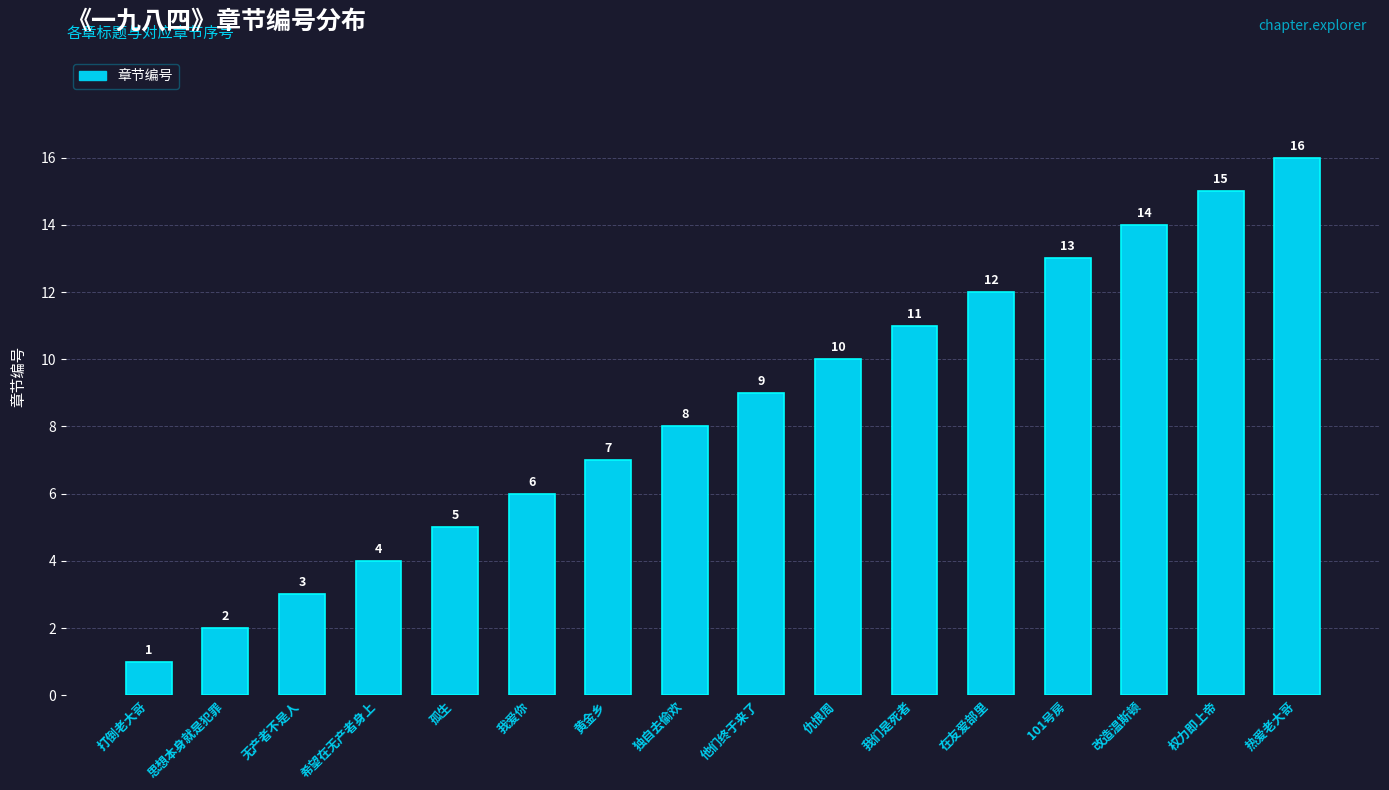

At which category does the chart reach its peak across all series?

热爱老大哥